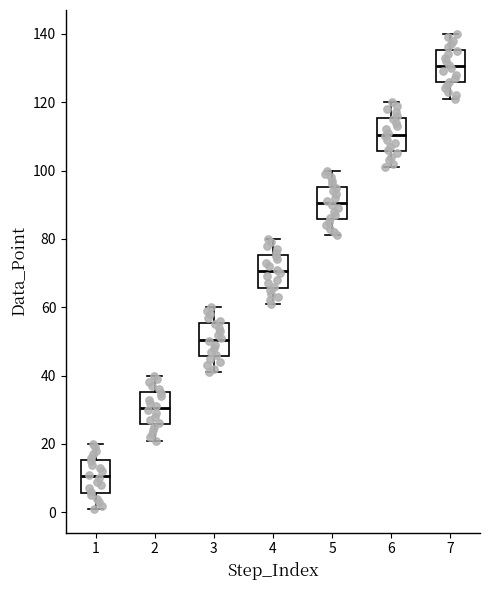

Where is the upper edge of the box at x = 1 on the y-axis? The values are not printed on the chart, so give them approximately, as read against the axis.

16